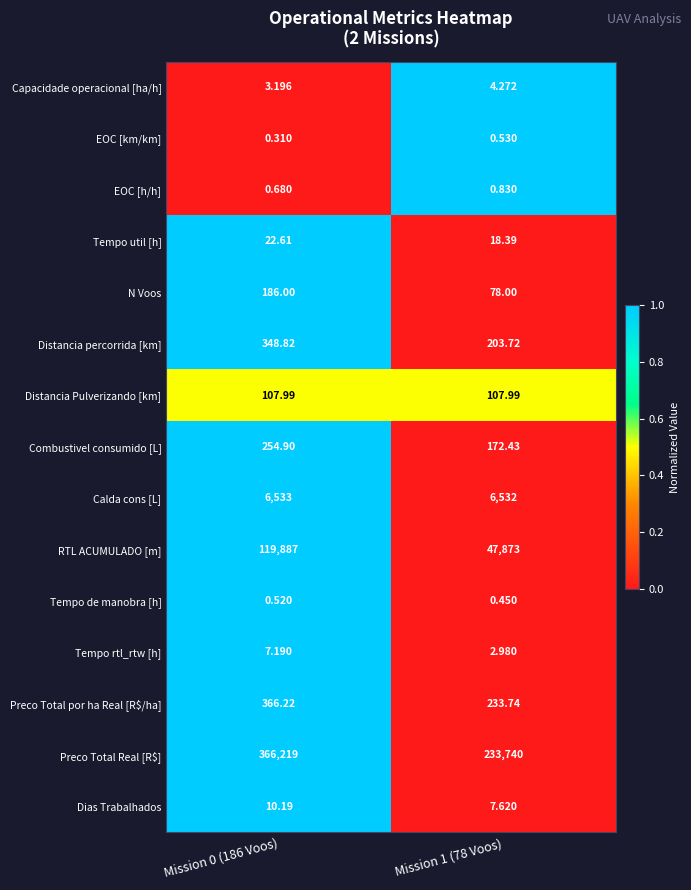

Between Mission 0 (186 Voos) and Mission 1 (78 Voos), which series saw the biggest shift?

Preco Total Real [R$]